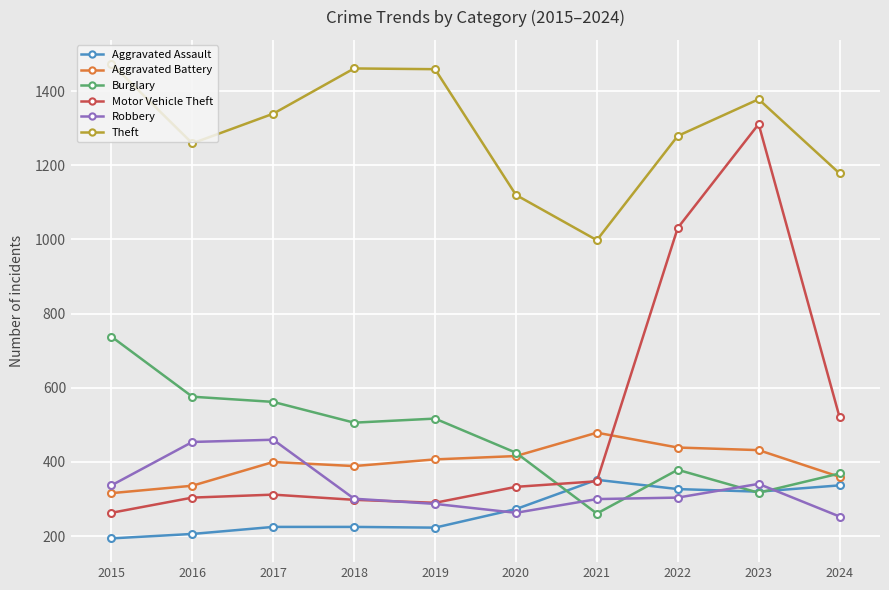

Is this an area chart (filled region under the line)?

No